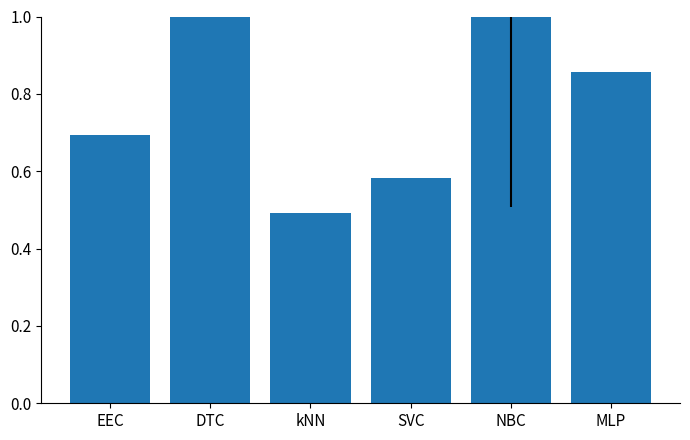

Is it true that the value at DTC is 1.0?

True